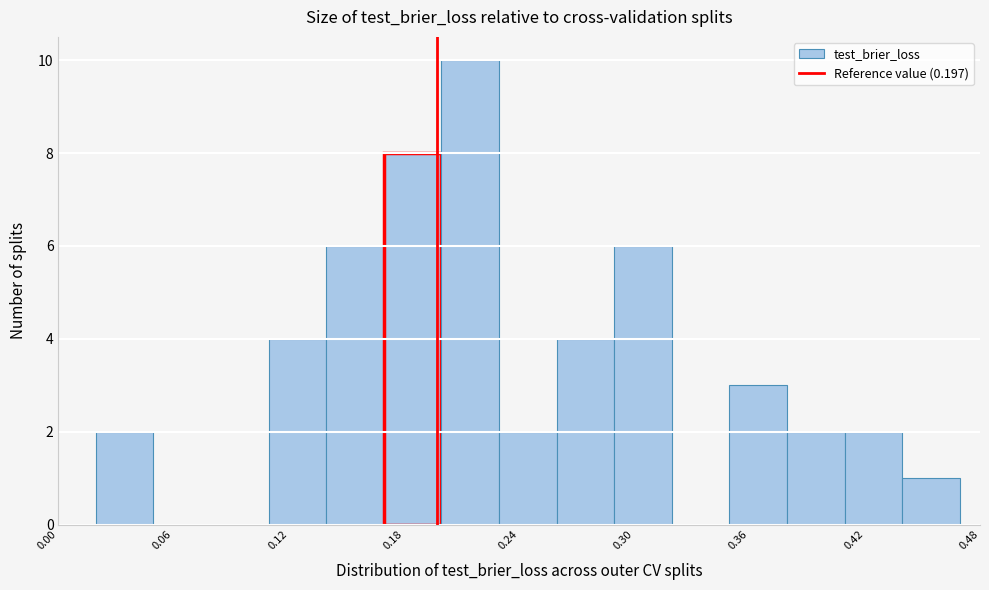

Around what value on the x-axis is the tallest bar? Give the approximate position of its centre, as read against the axis.

0.21